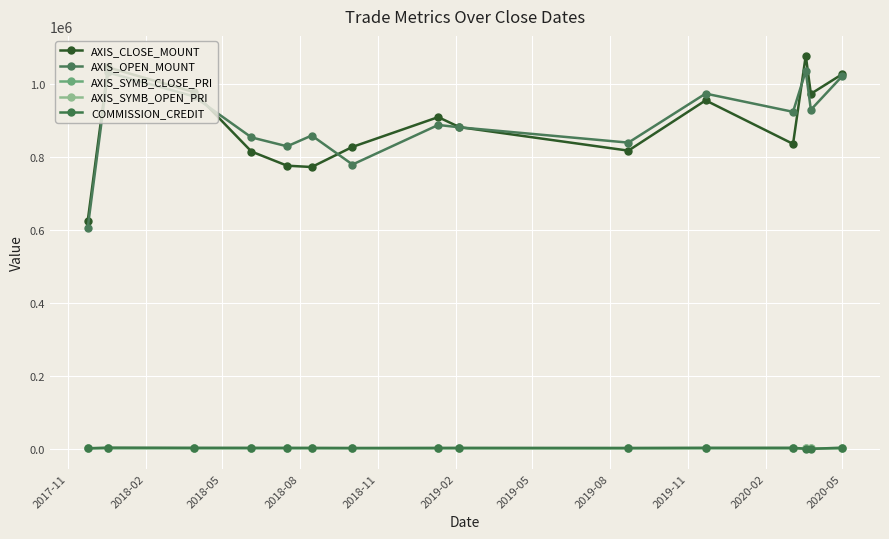

How many data points in AXIS_OPEN_MOUNT are less than 889000?

7